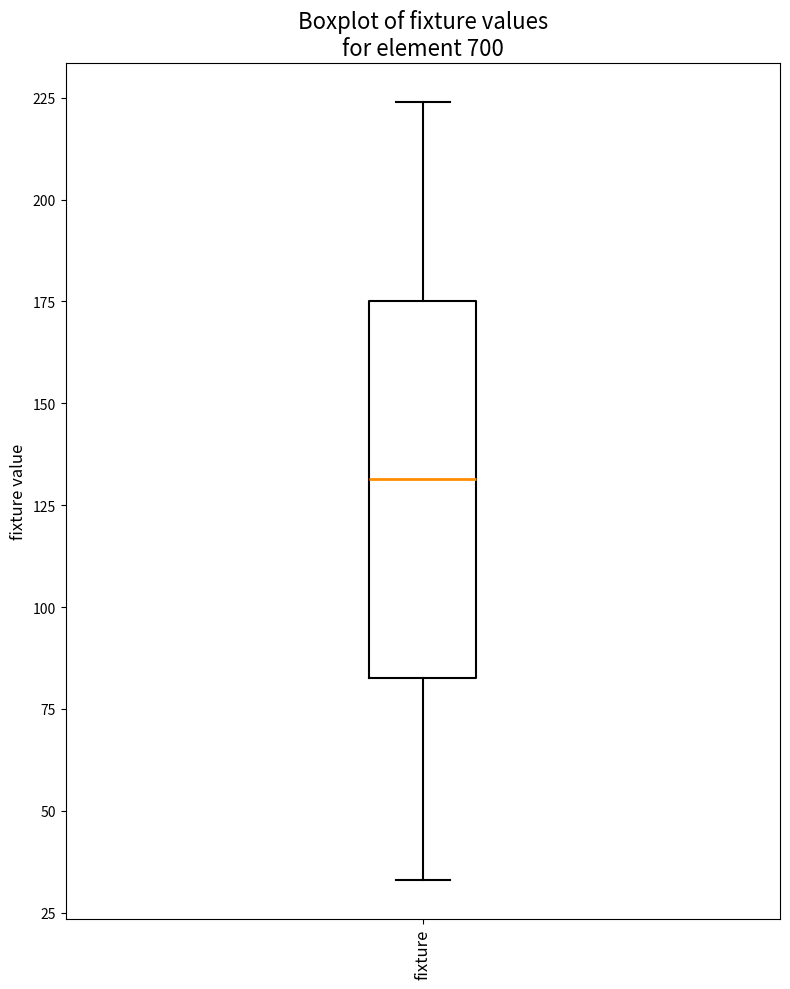

Transcribe this box plot: give where the median line is, the range the box spans, and where the two whiskers end, as read against the y-axis. The values are not printed on the chart, so give them approximately, as read against the axis.

median 130, box 85 to 175, whiskers 35 to 225